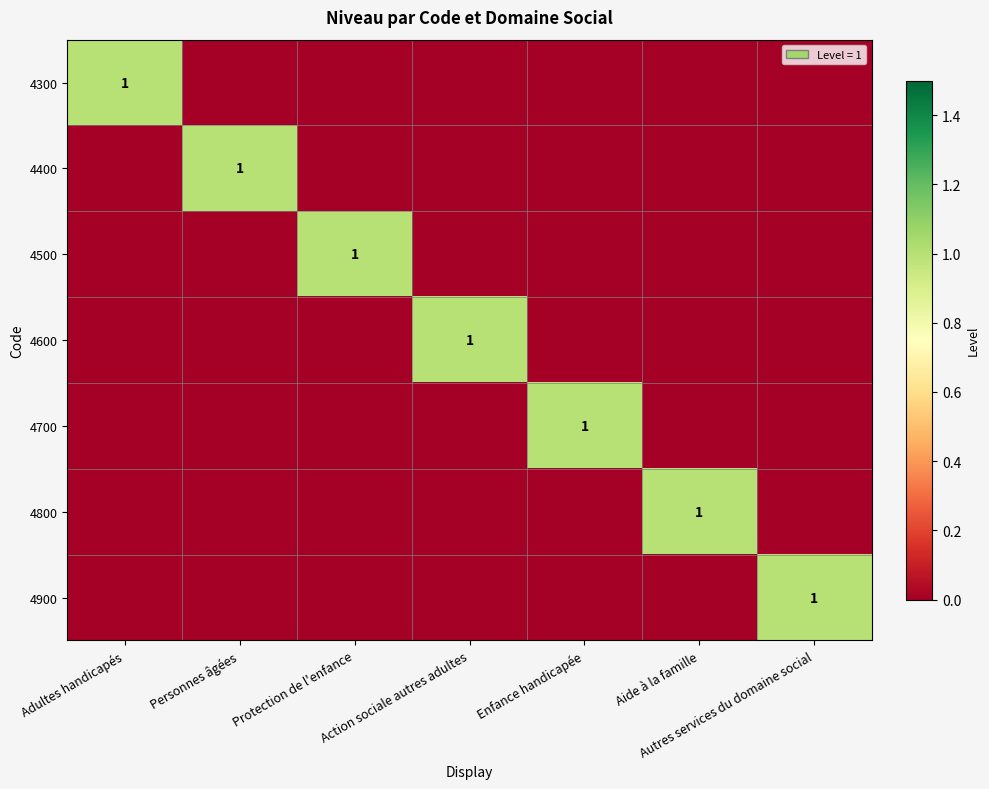

What is the difference between the highest and lowest values at Adultes handicapés?

1